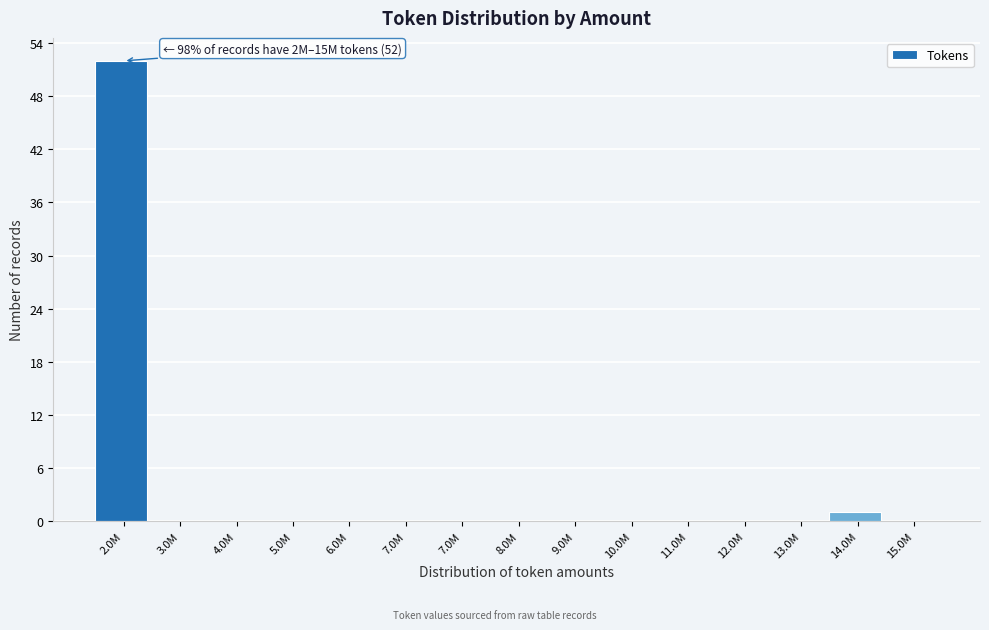

Count the number of categories in the chart.

15